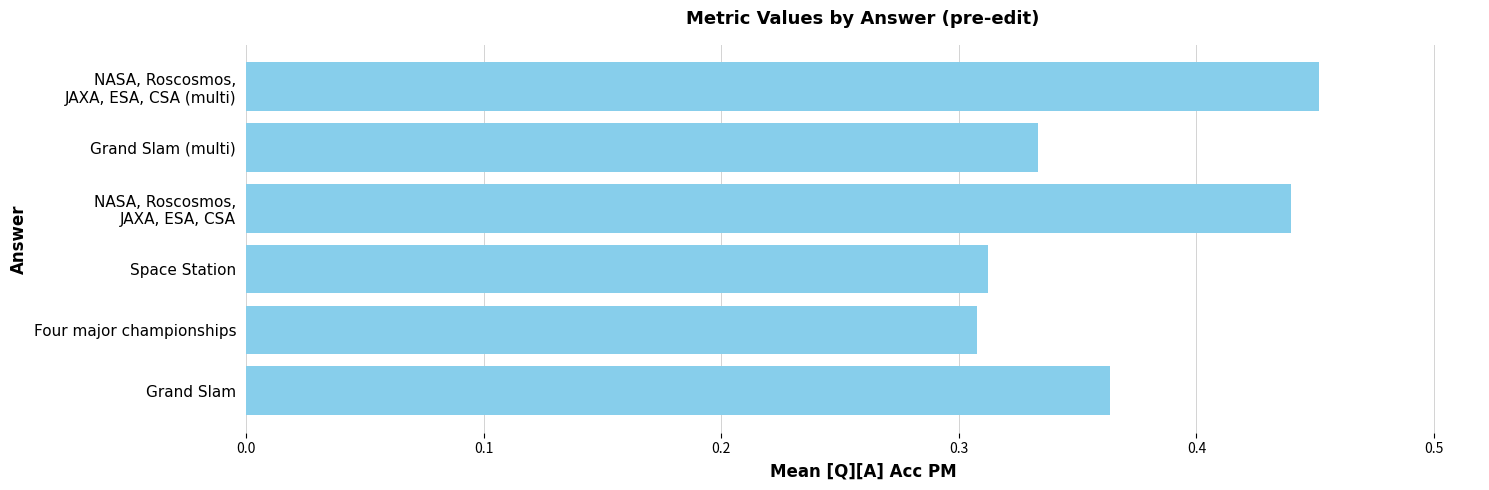

Which has a higher value, Grand Slam or Space Station?

Grand Slam